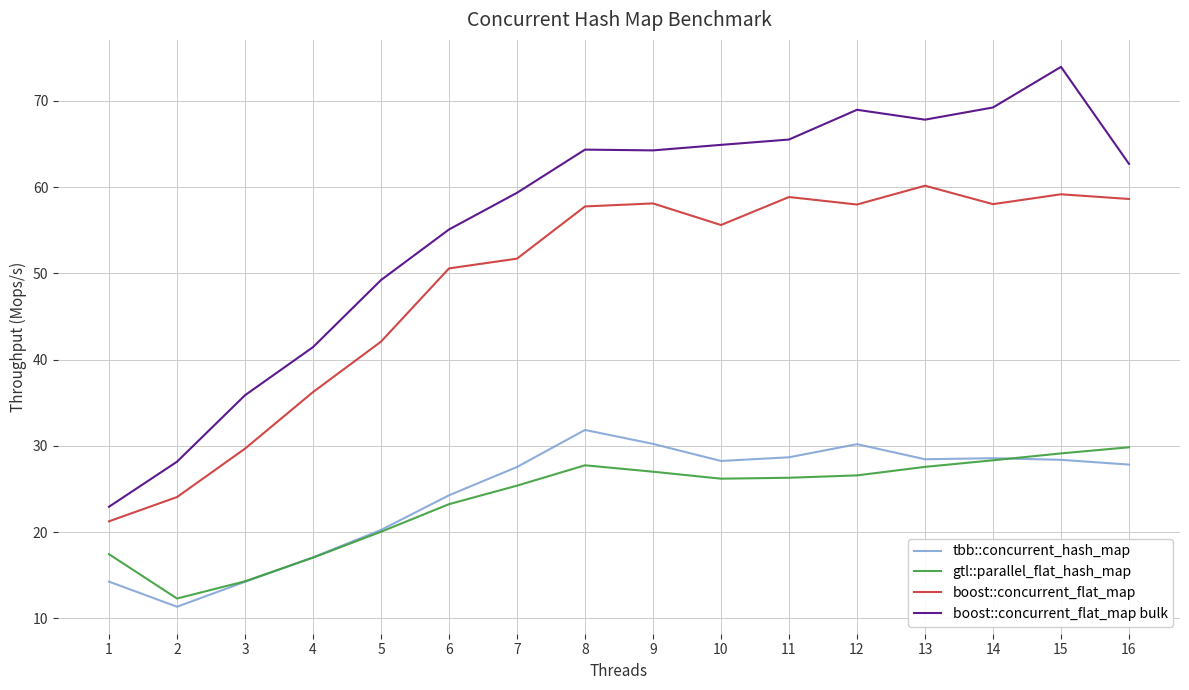

At how many categories does at least one series exceed 47?

12